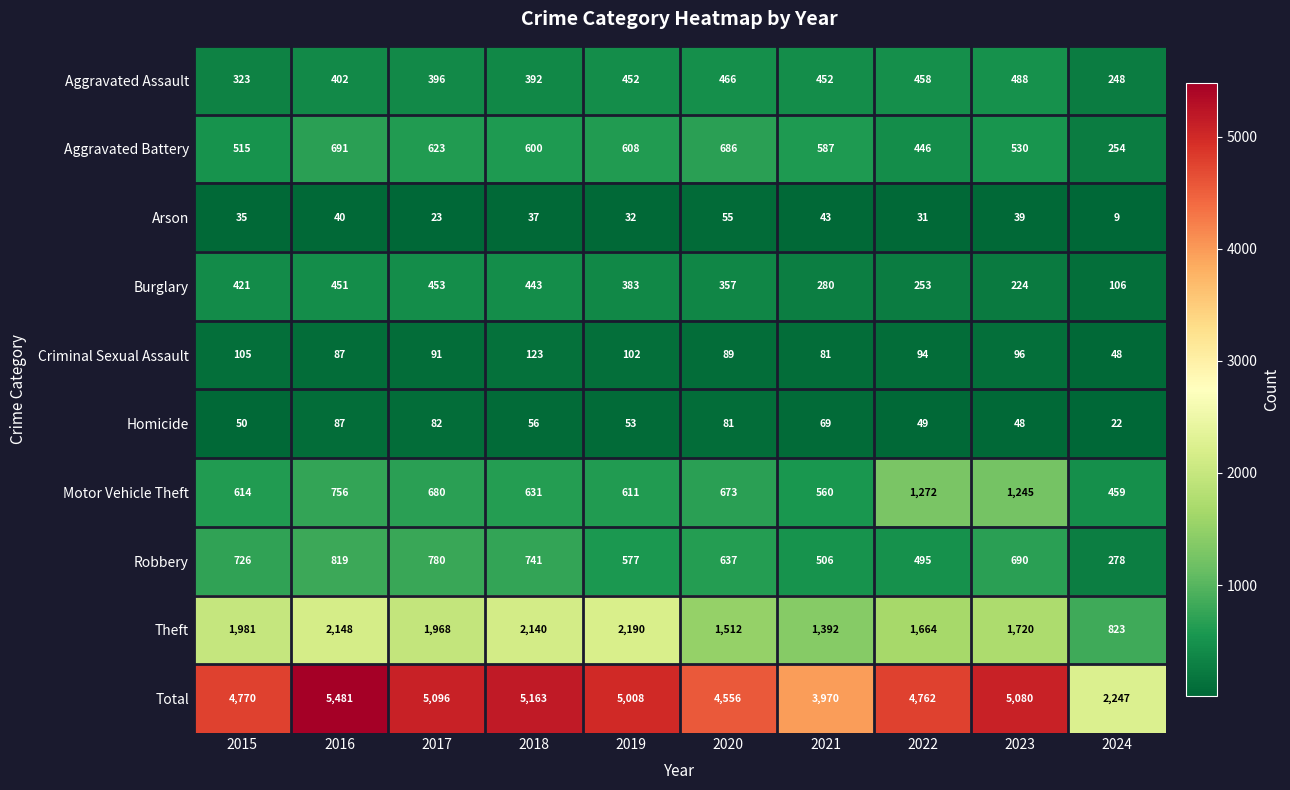

At which category is the sum across all series the highest?

2016